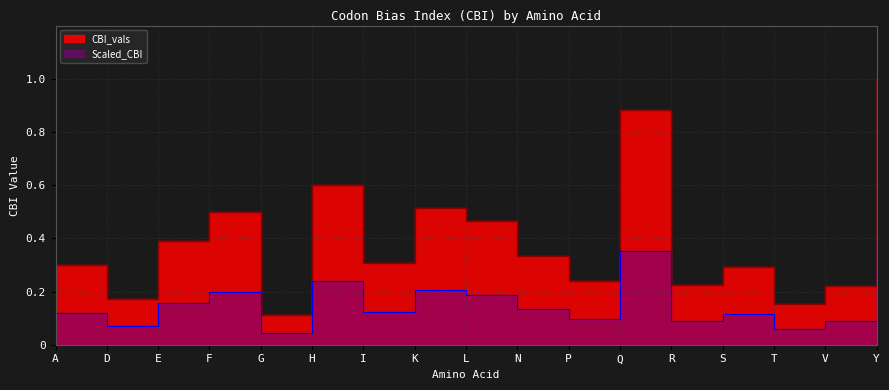

Count the values in the range 0 to 1.

17